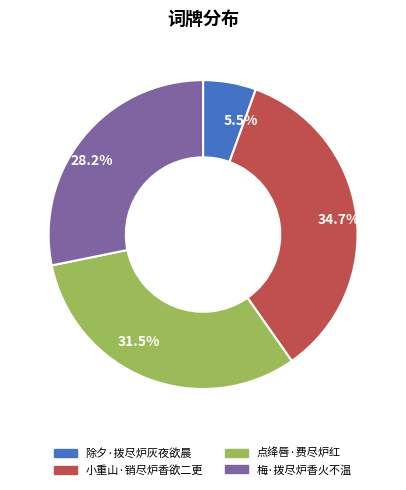

What is the largest slice in the pie chart?

34.7%